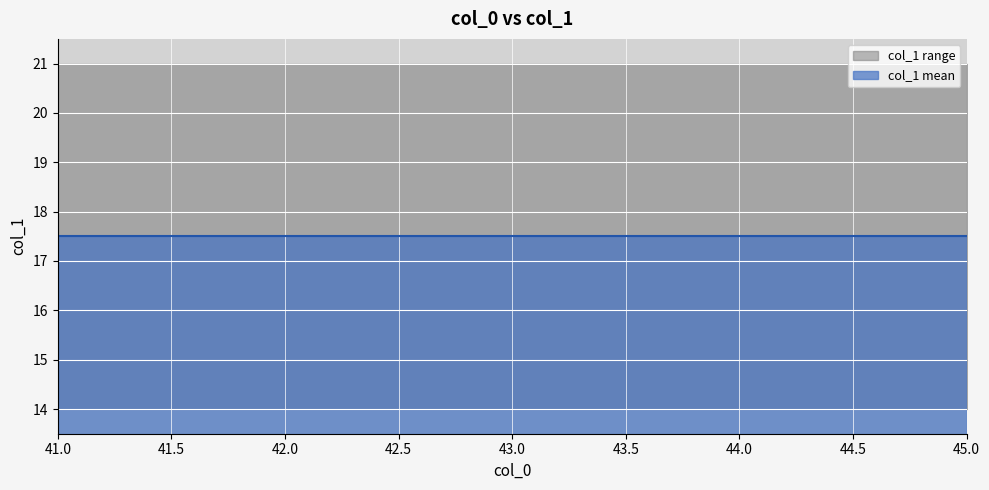

Which category has the lowest value across all series?

41